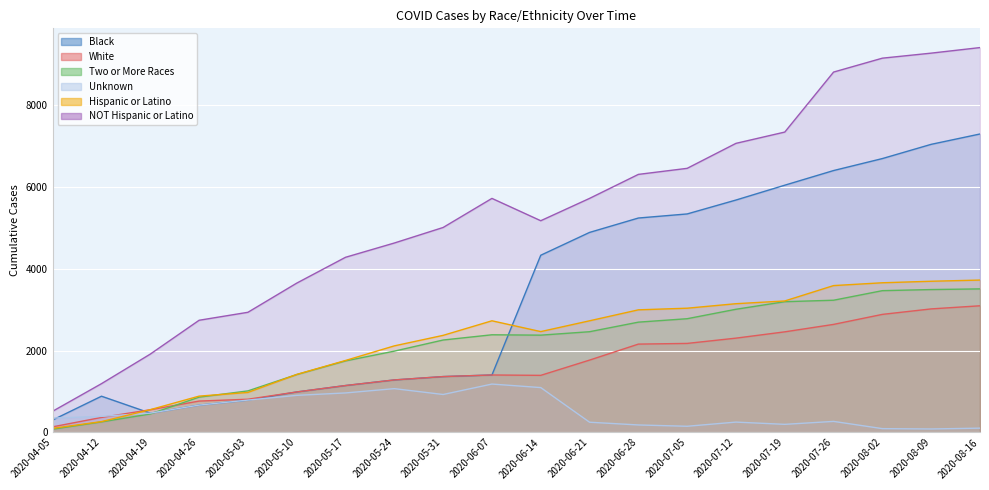

Where is the first local minimum for NOT Hispanic or Latino?

2020-06-14